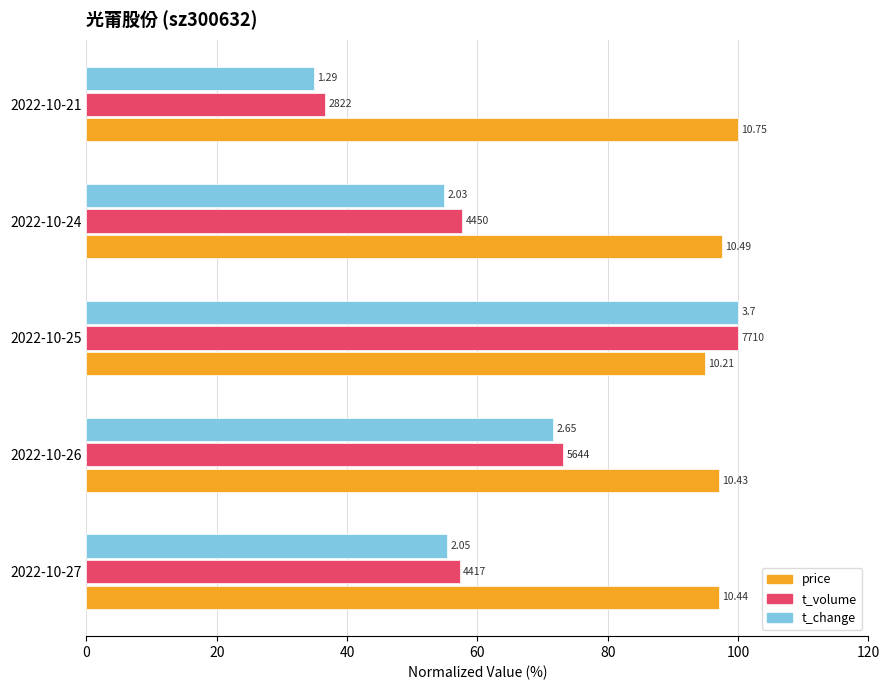

What are all the series names shown in the legend?

price, t_volume, t_change